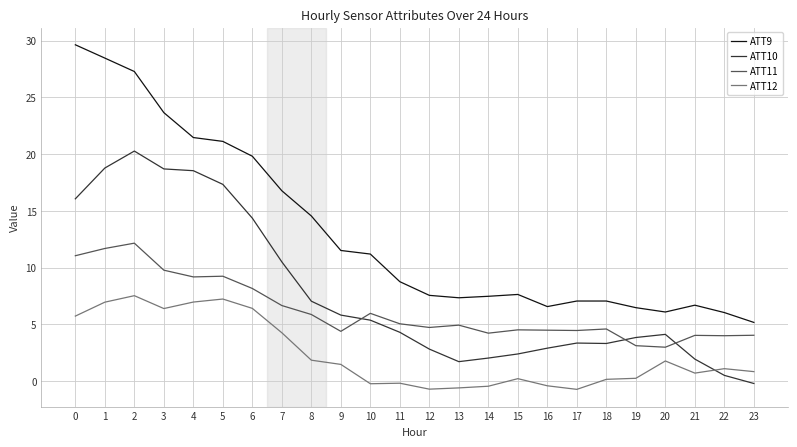

Rank the series at 10 from highest to lowest value.

ATT9, ATT11, ATT10, ATT12